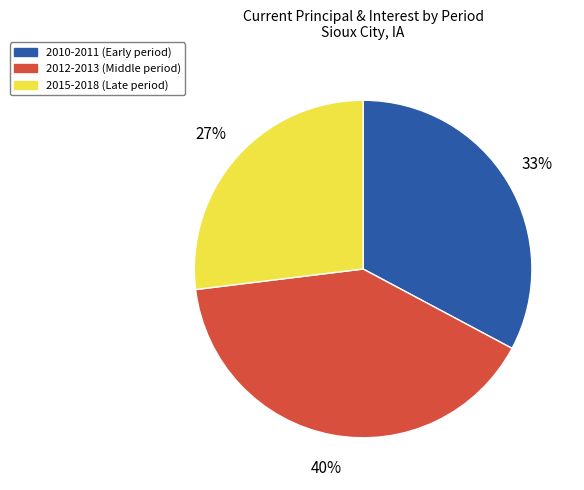

To the nearest percent, what is the difference between the largest and smallest slice percentages?

13%